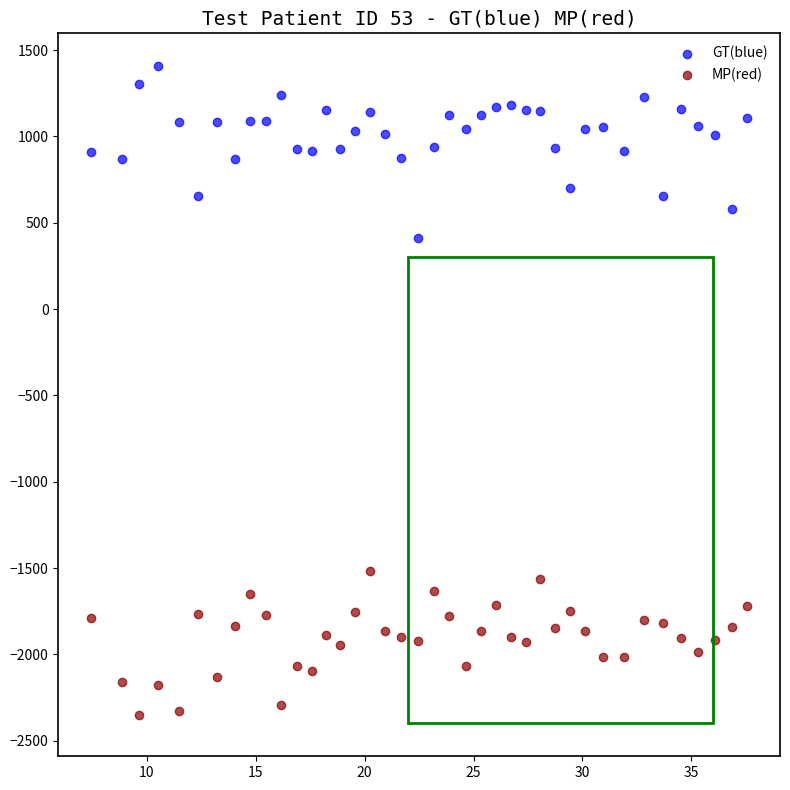

Which series has the largest Y range (max minus min)?

GT(blue)